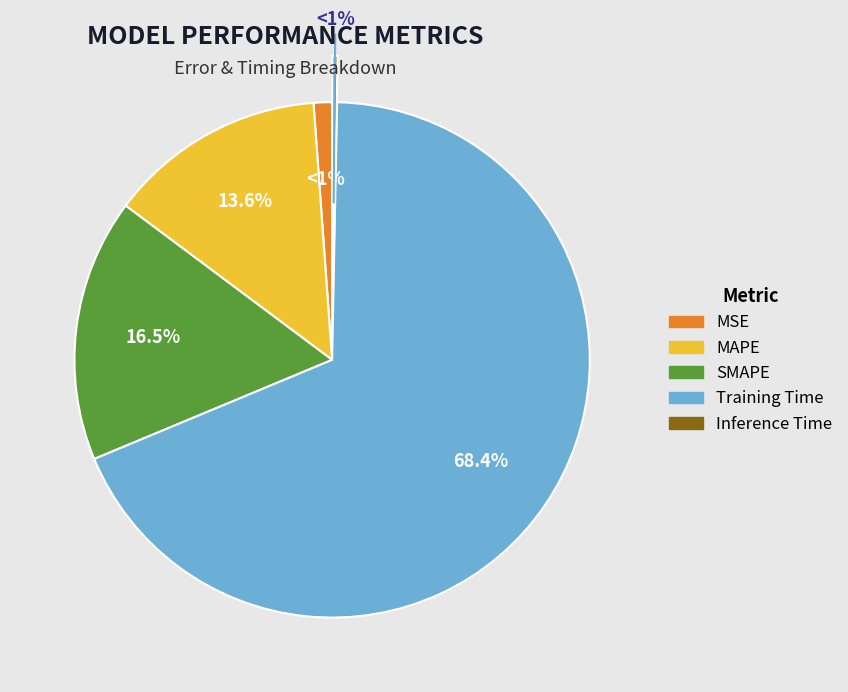

Which slice represents more than half of the pie?

Training Time